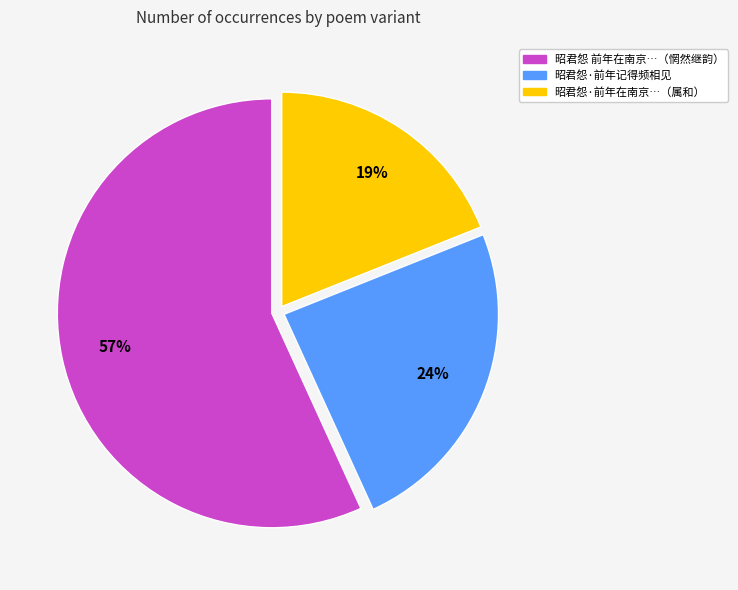

Rank the categories by value from lowest to highest.

昭君怨·前年在南京…（属和）, 昭君怨·前年记得频相见, 昭君怨 前年在南京…（惘然继韵）